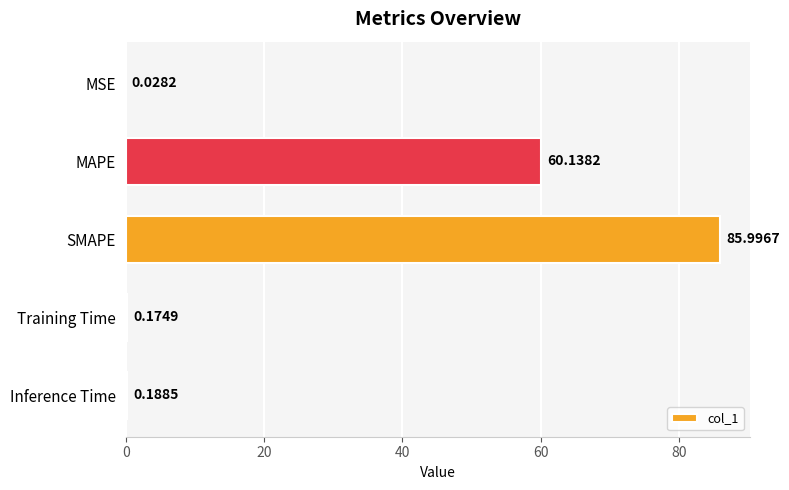

Which category has the highest value across all series?

SMAPE